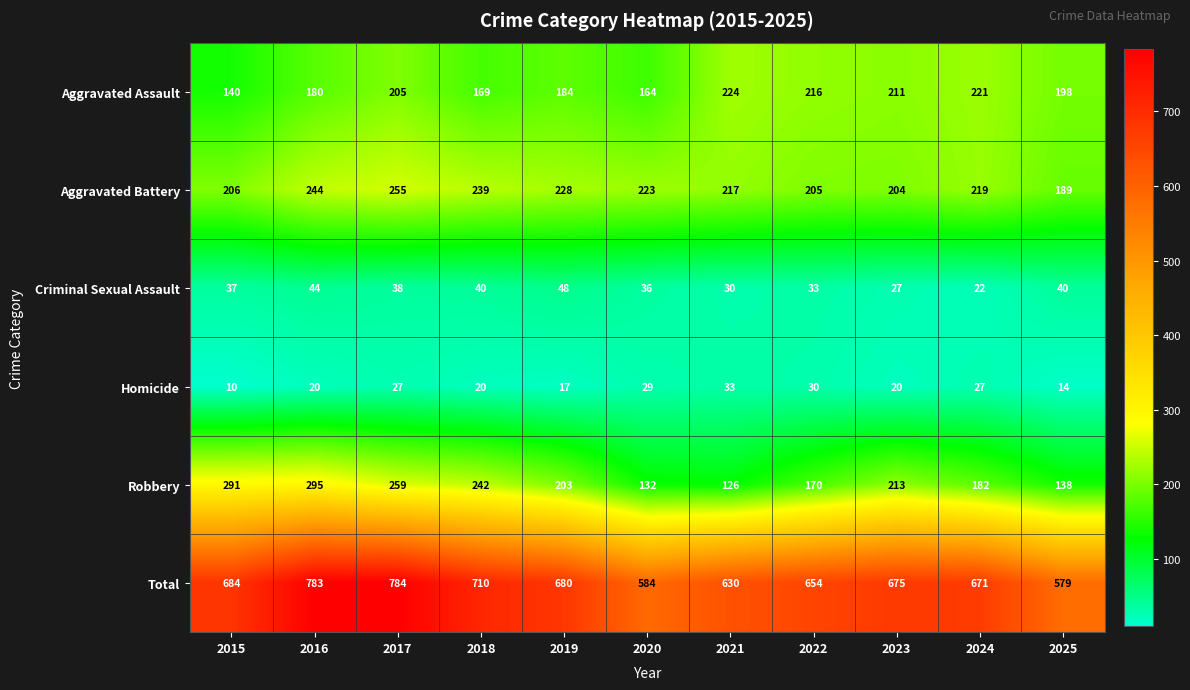

Read the Homicide value at 2025, to the nearest 5.

15